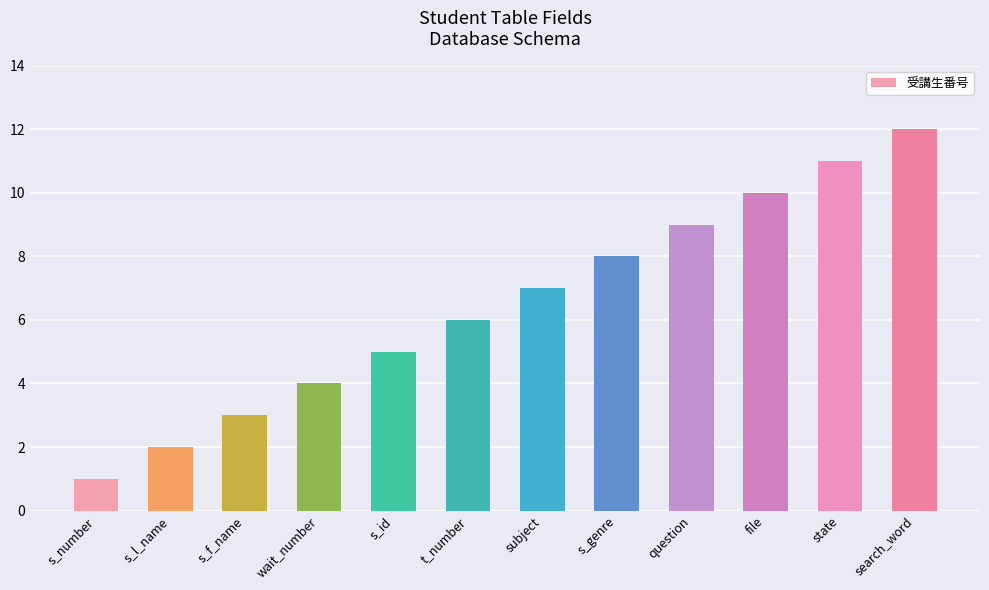

Rank the categories by value from lowest to highest.

s_number, s_l_name, s_f_name, wait_number, s_id, t_number, subject, s_genre, question, file, state, search_word